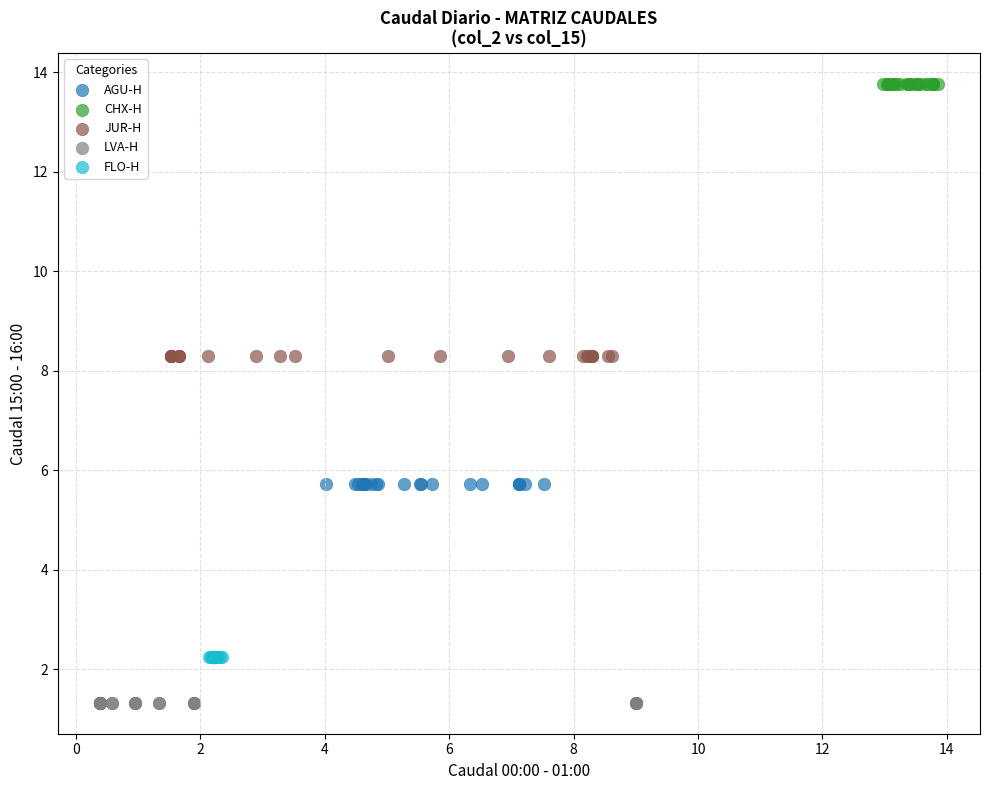

Which series contains the lowest Y value?

LVA-H